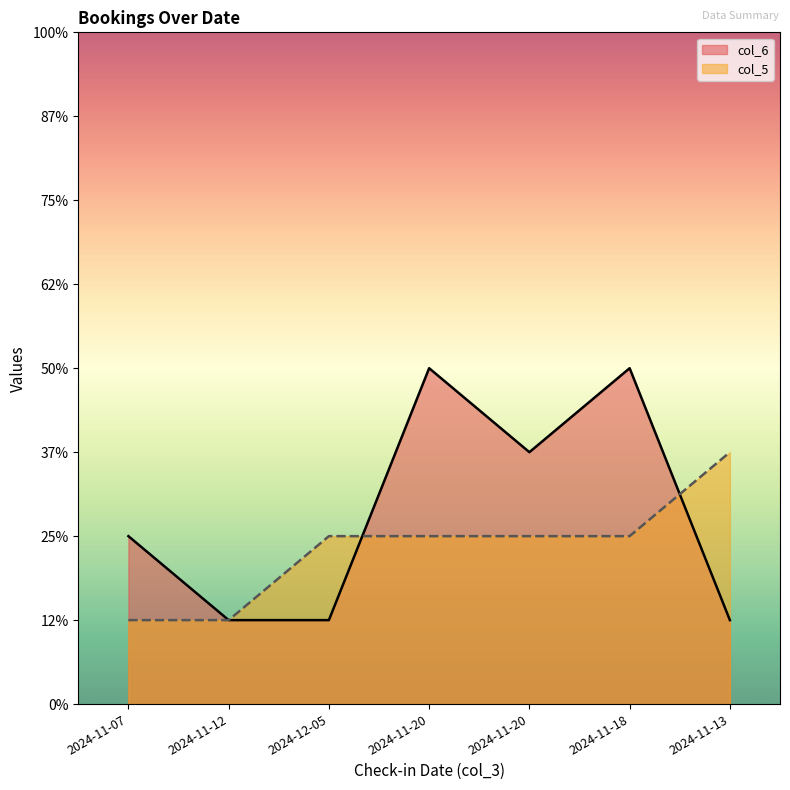

What is the sum of all col_6 values?

16